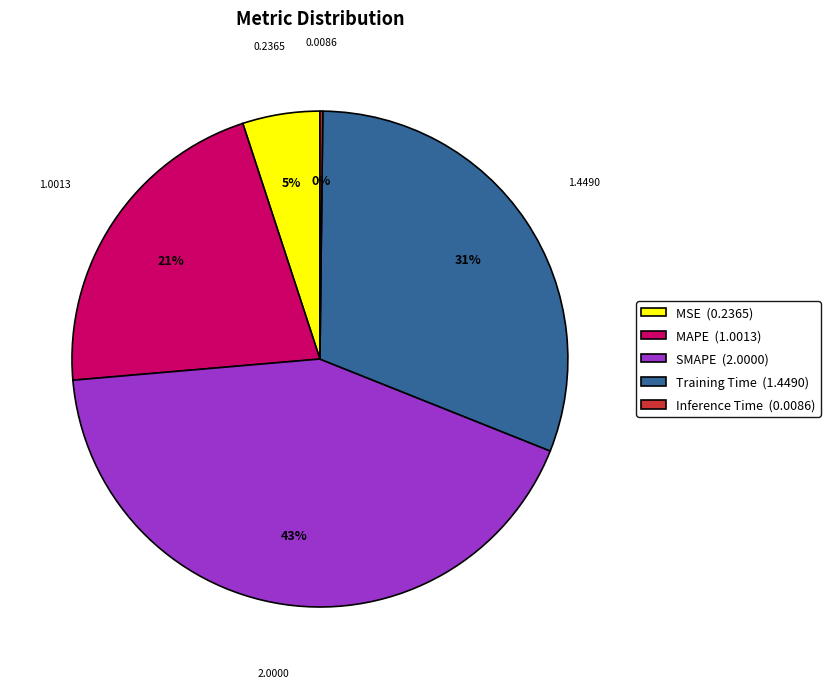

To the nearest percent, what is the average slice percentage?

20%